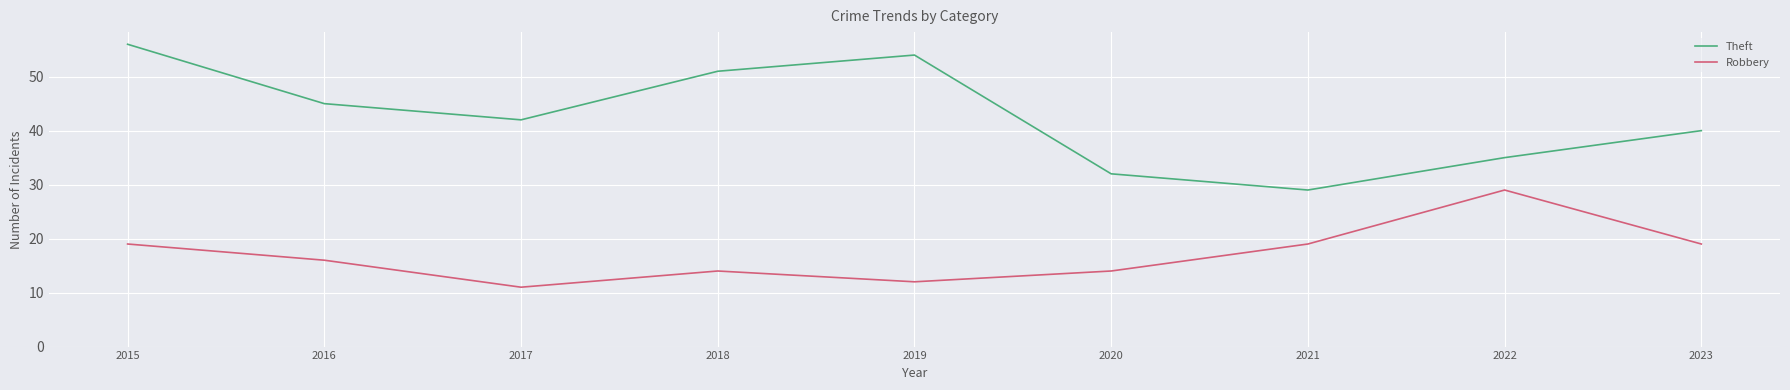

What is the difference between the maximum and minimum values in the Theft series?

27